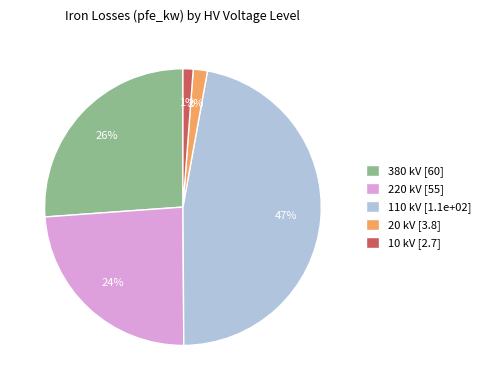

Does any single category account for the majority?

No